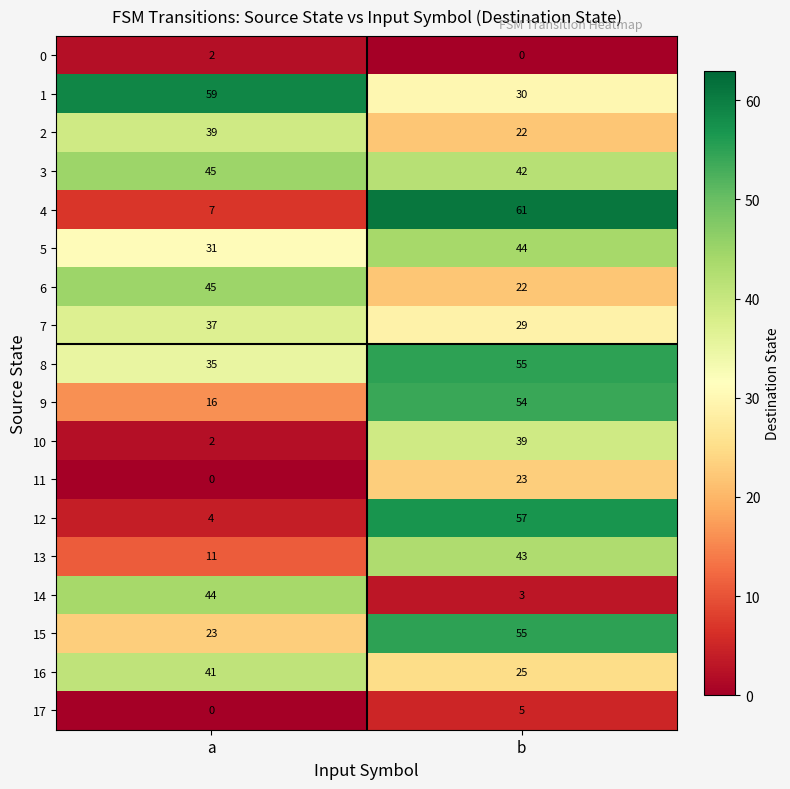

Rank the categories by 17 value from lowest to highest.

a, b